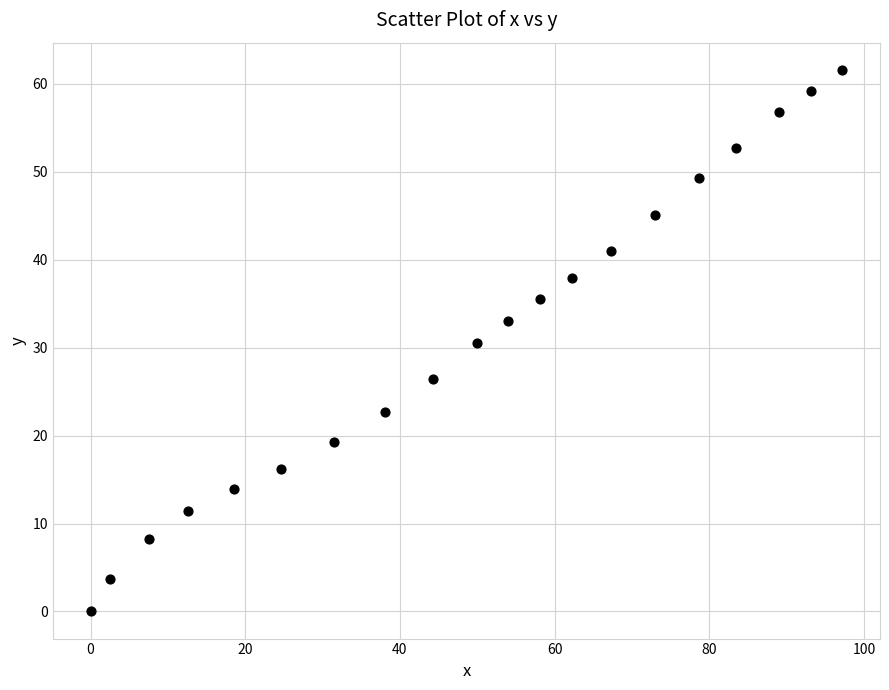

What is the range of X values (max minus min)?

97.2